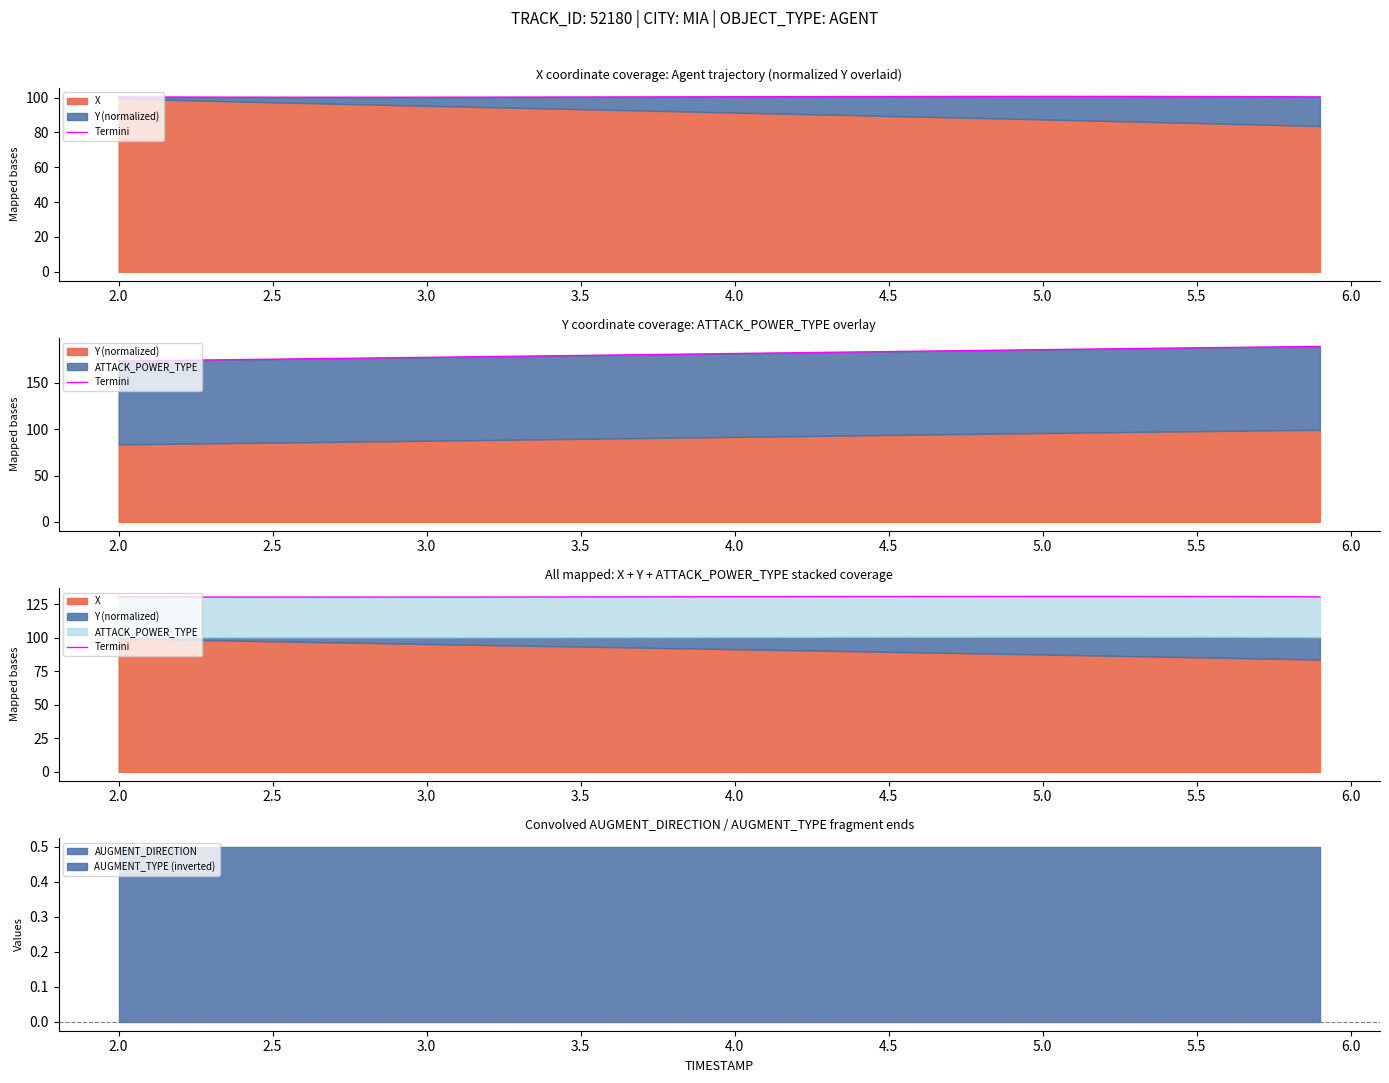

How many points are higher than both their immediate neighbors (excluding endpoints)?

1